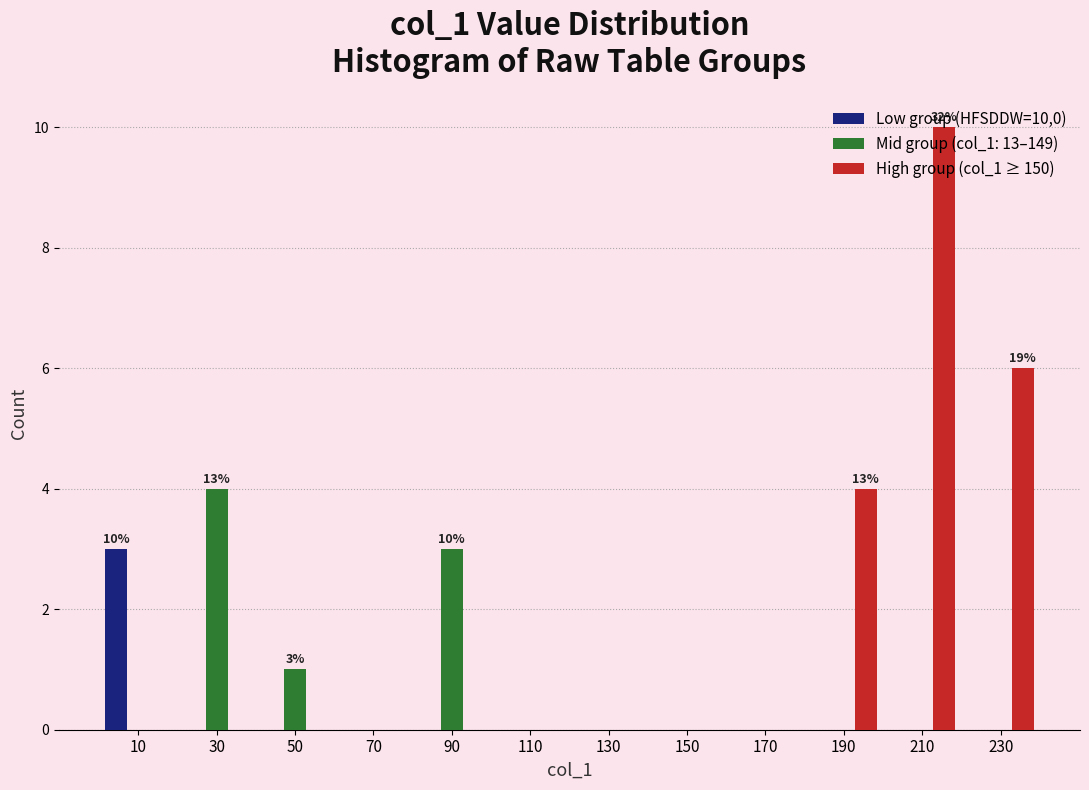

In the High group (col_1 ≥ 150) series, which range on the x-axis has the tallest bar?

200 to 220